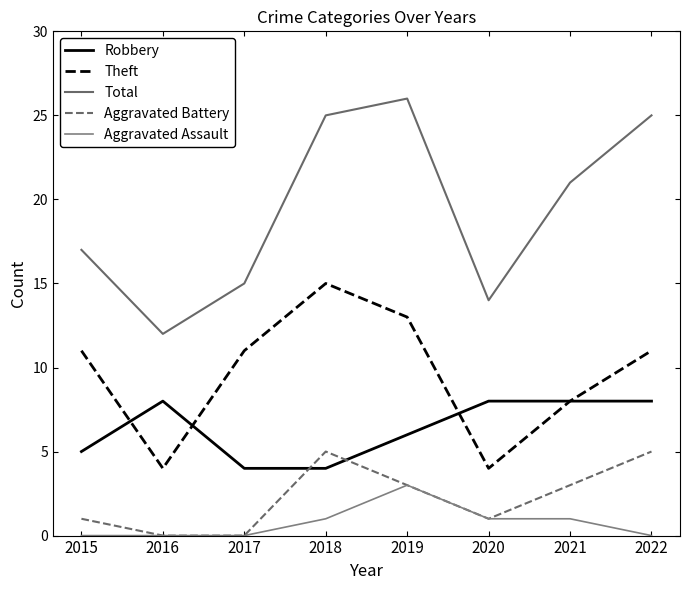

Is this an area chart (filled region under the line)?

No